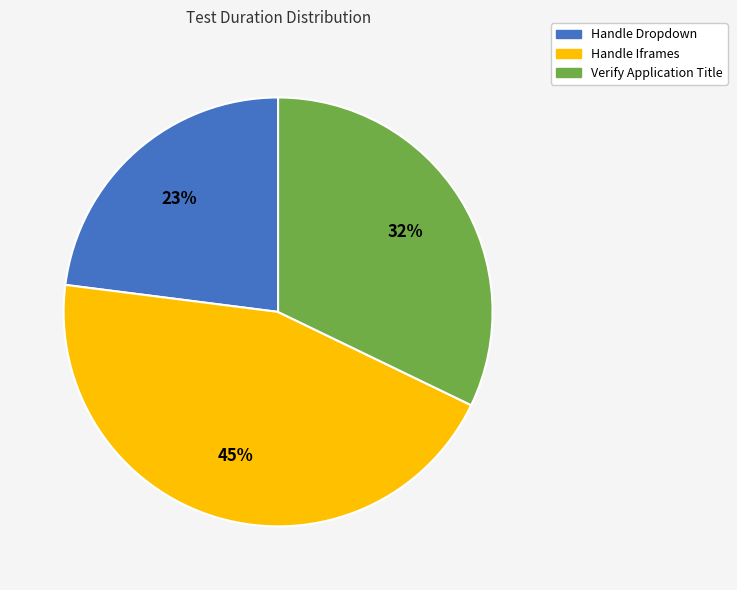

How many segments does this pie chart have?

3